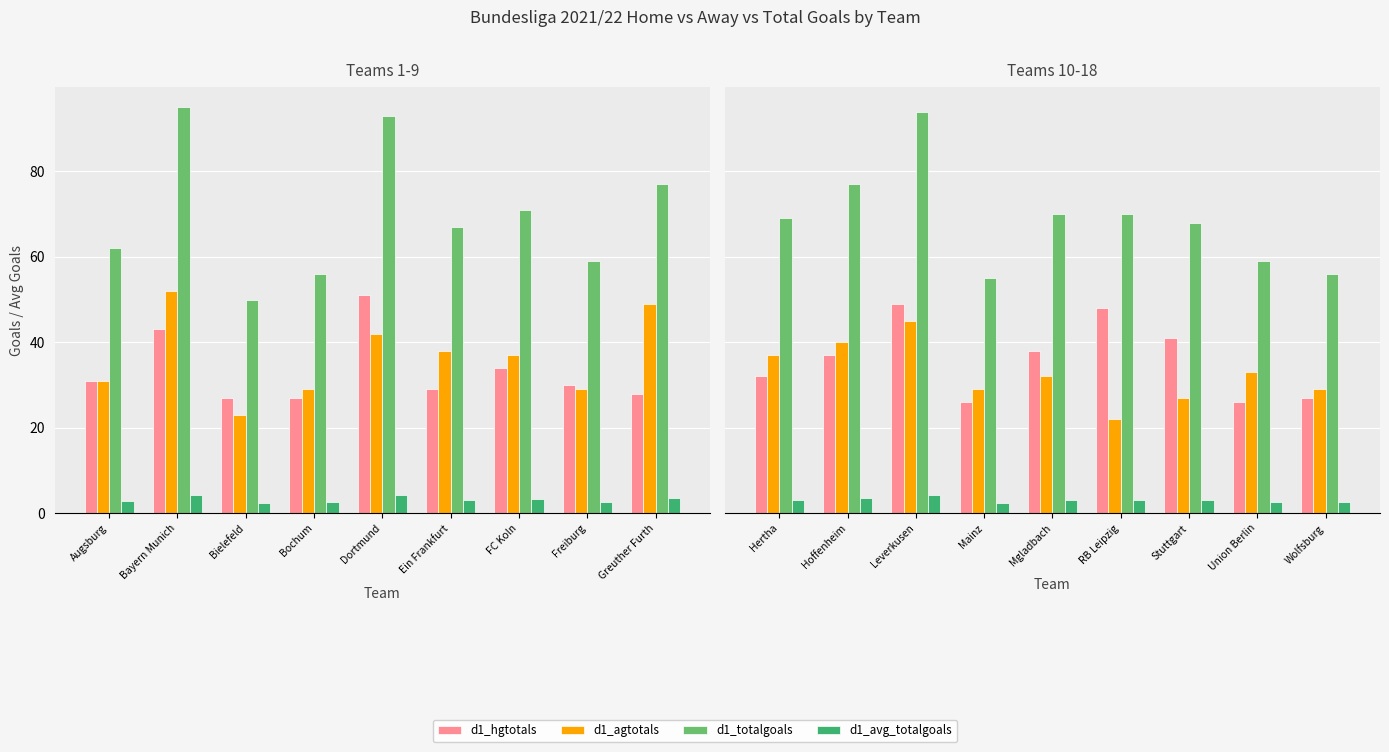

Is it true that d1_hgtotals equals 5.5 at Mainz?

False